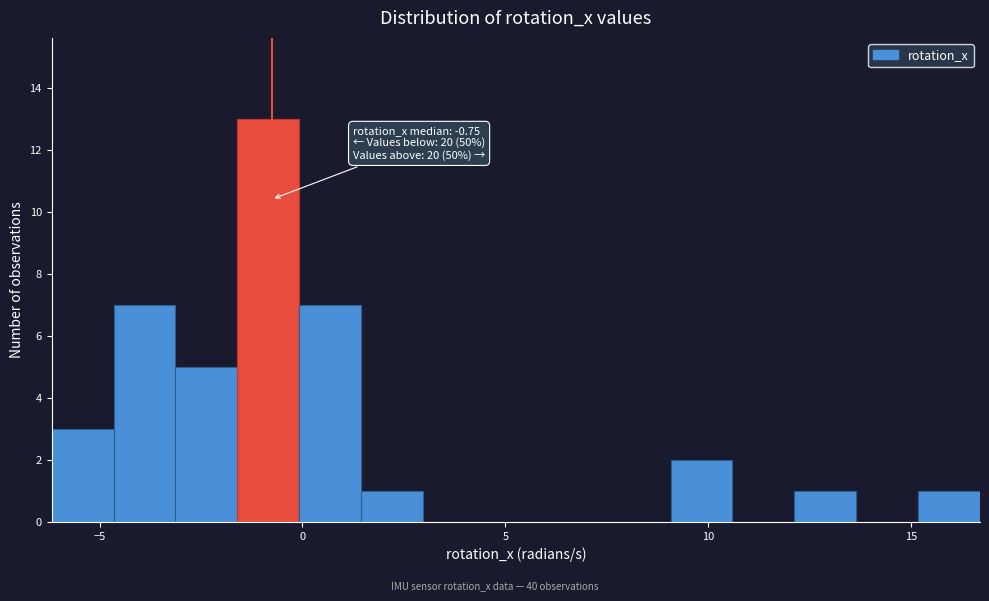

Read against the x-axis, roughly where is the centre of the tallest bar?

-1.0